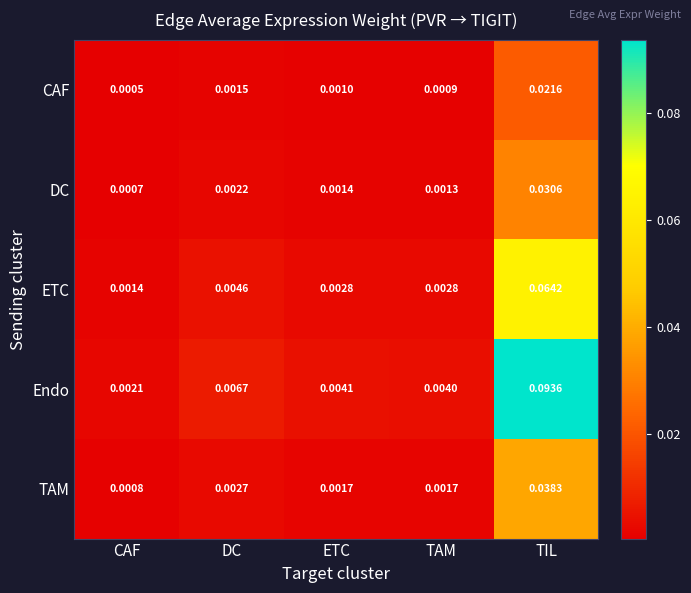

Which series has the widest spread of values?

Endo